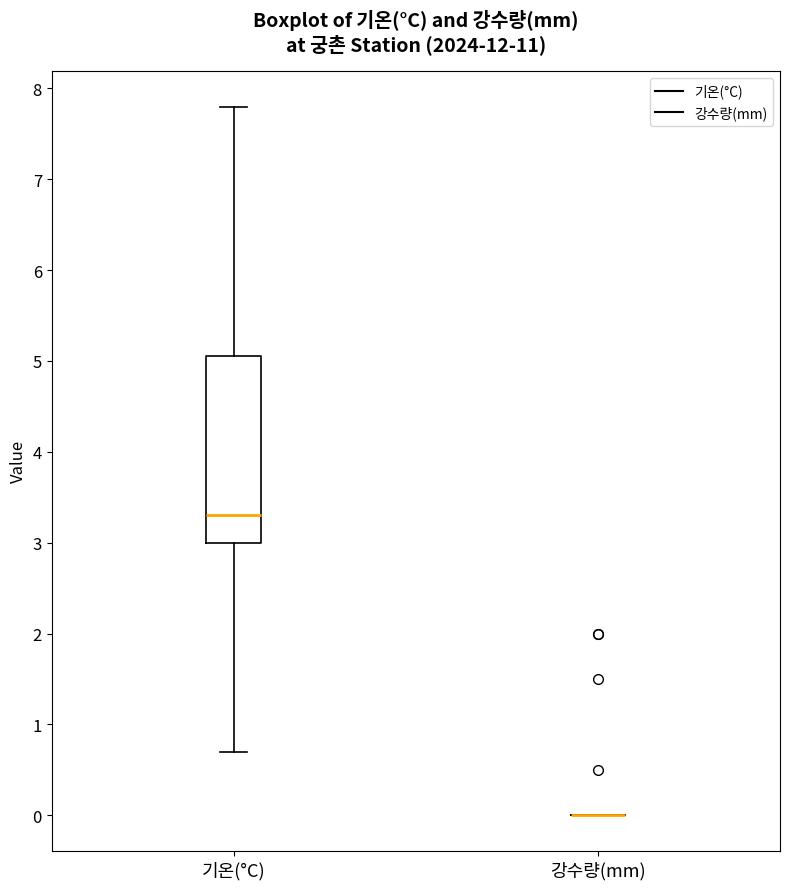

Reading left to right, transcribe this box plot: for each box, give where its median line is, the range the box spans, and where its two whiskers end, as read against the y-axis. The values are not printed on the chart, so give them approximately, as read against the axis.

기온(°C): median 3.3, box 3.0 to 5.1, whiskers 0.7 to 7.8
강수량(mm): box collapsed to a line at 0.0, whiskers 0.0 to 0.0